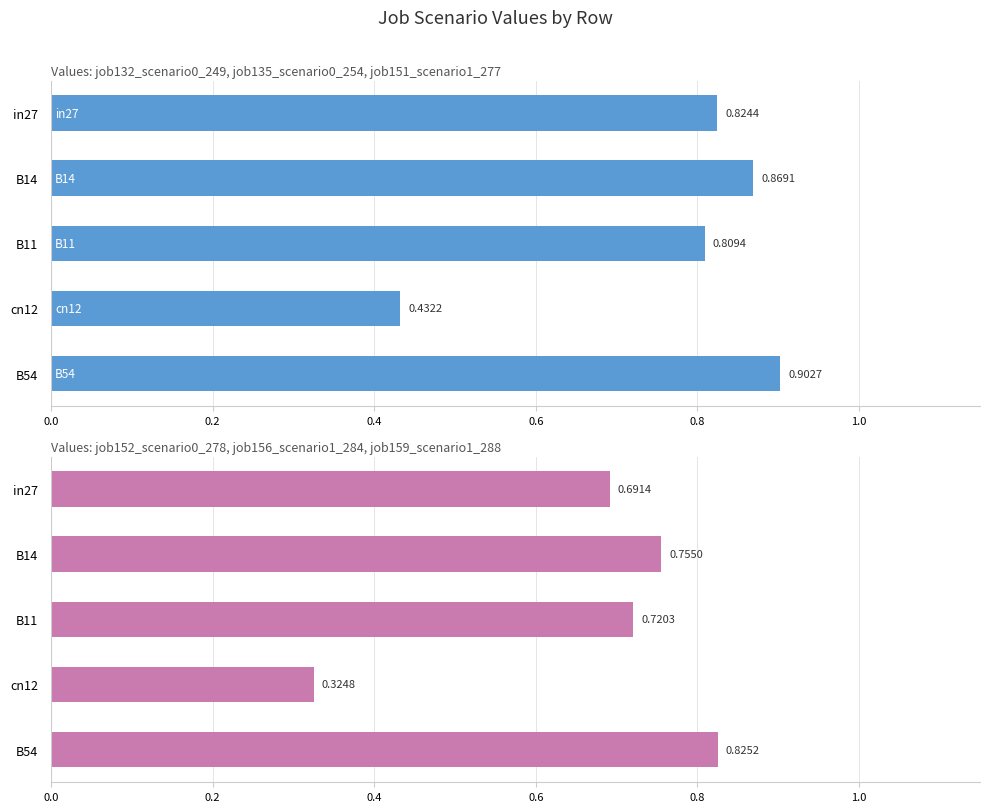

True or false: job132_scenario0_249 has a value of 1.5 at B11.

False